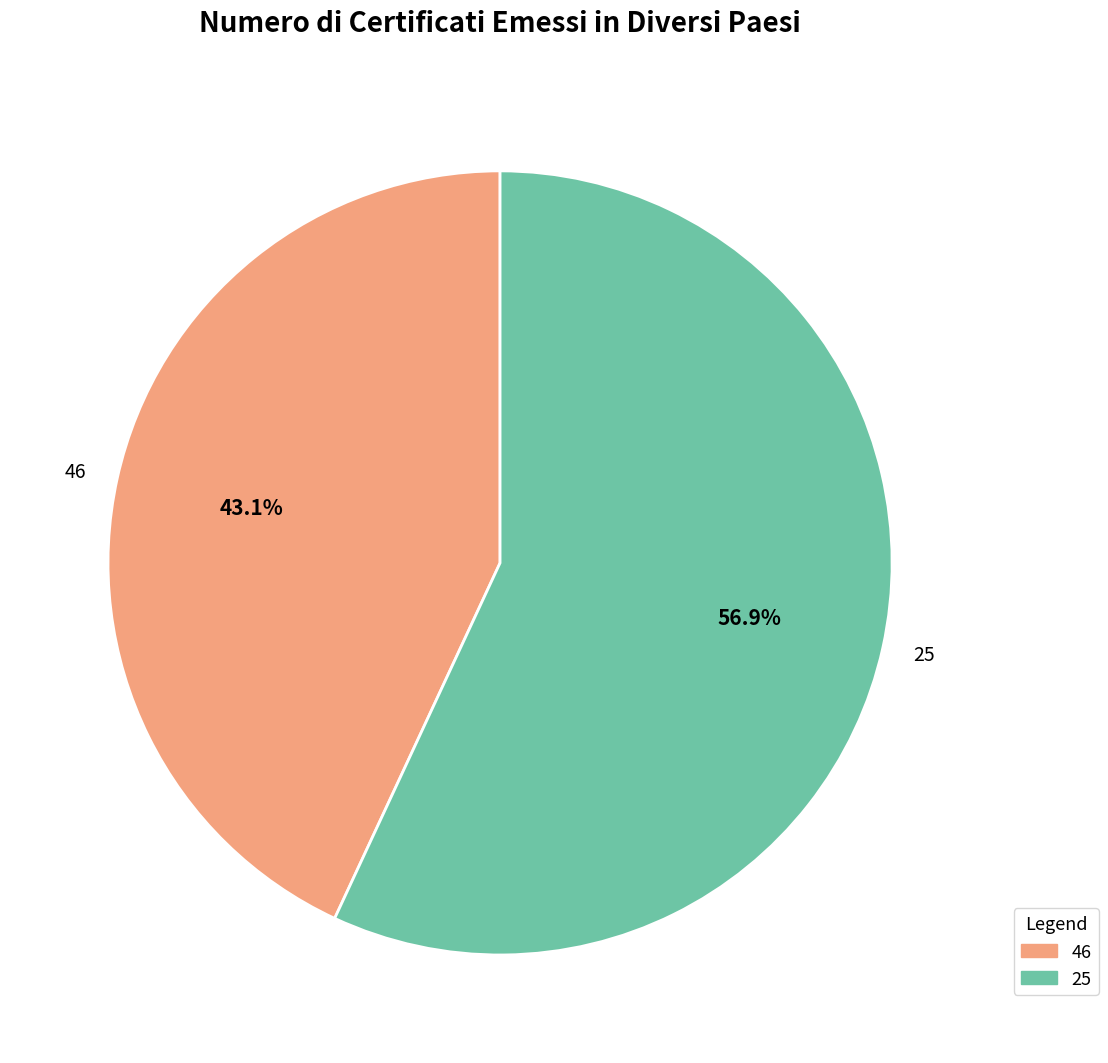

How many segments does this pie chart have?

2